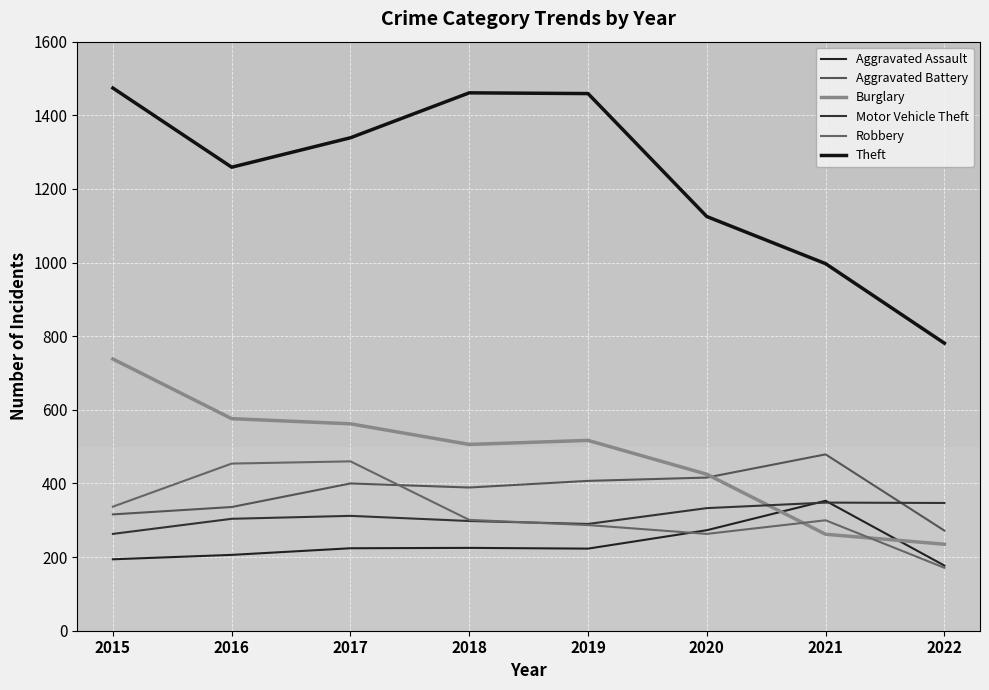

The Burglary series shows 363 at 2016. True or false?

False